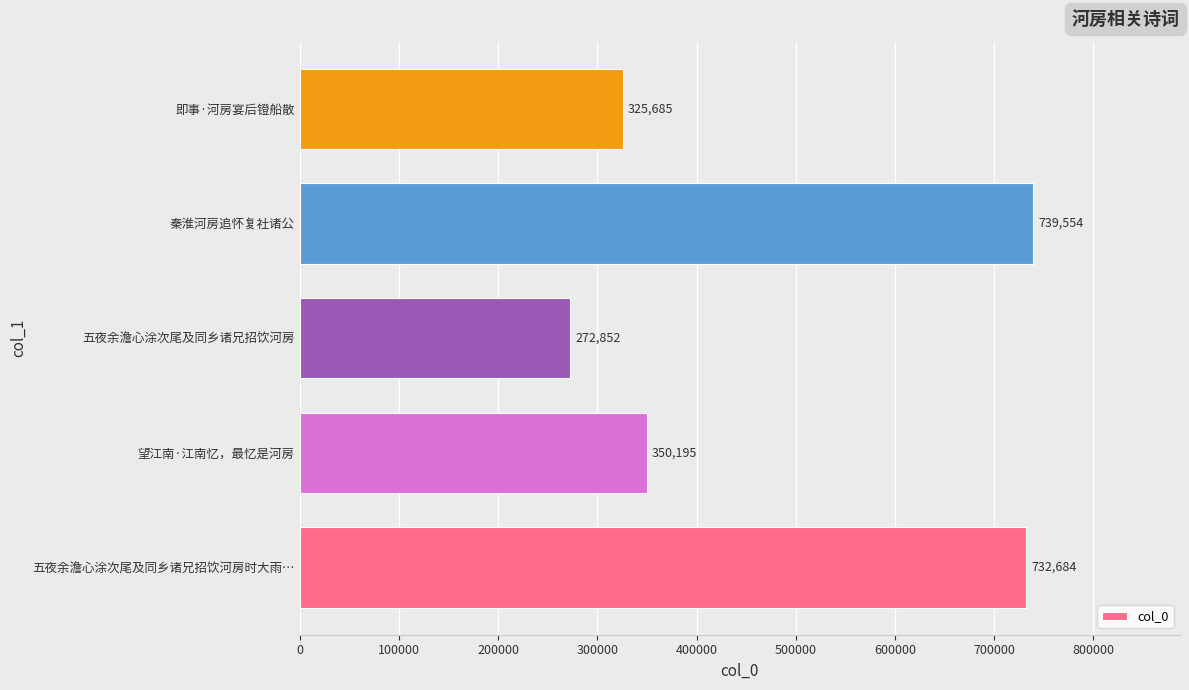

Reading top to bottom, transcribe all the data shown in this chart.

325685	739554	272852	350195	732684